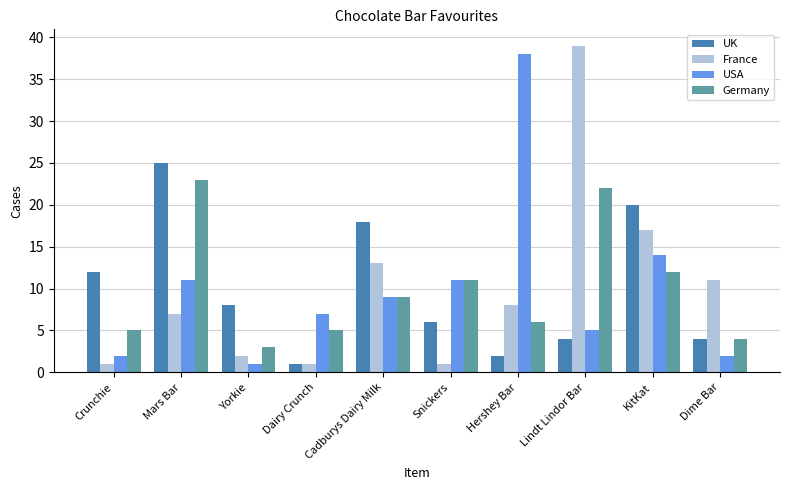

What is the difference between the maximum and second lowest values in the USA series?

36